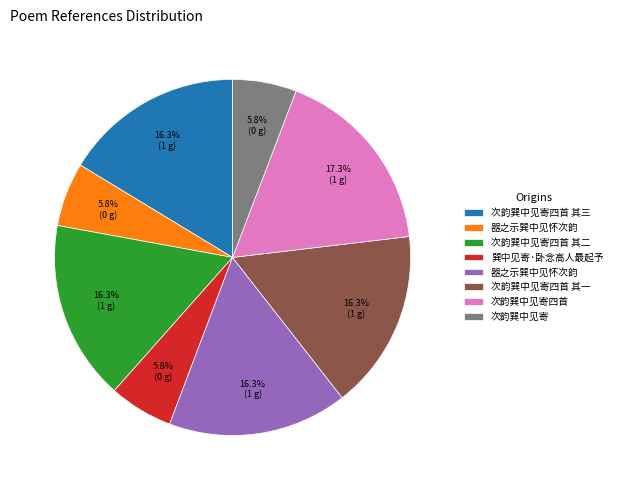

Is there a majority slice in this chart?

No